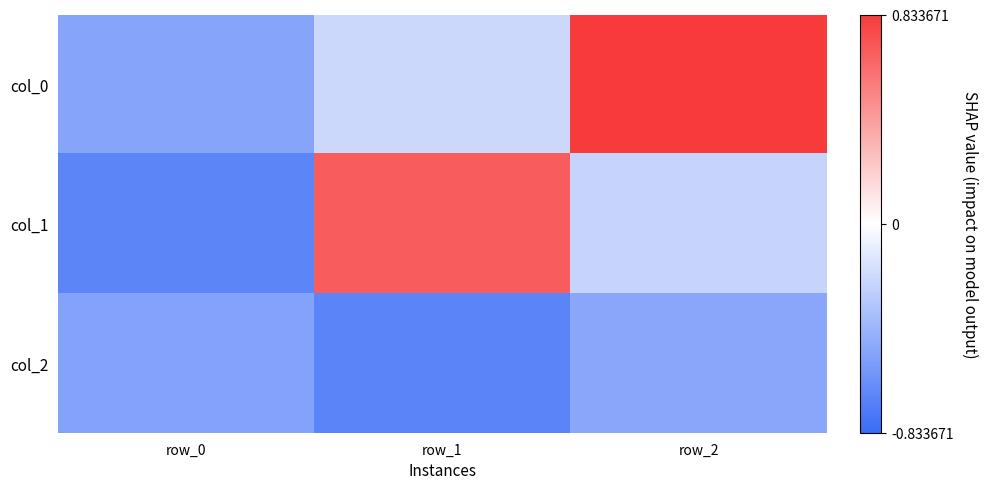

At which category is the sum across all series the highest?

row_2